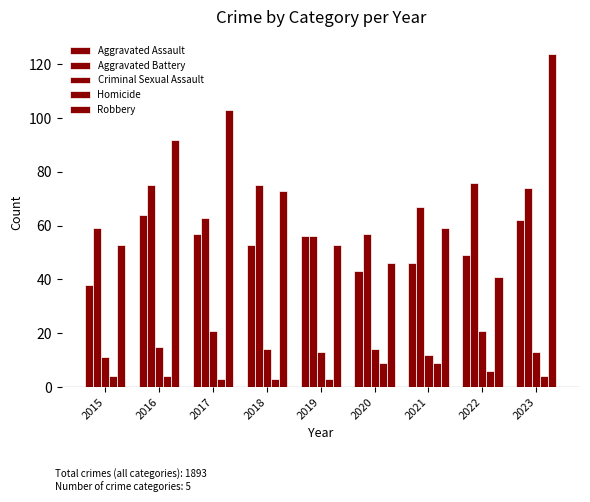

What is the value of the Aggravated Battery bar at the 4th from the left?

75